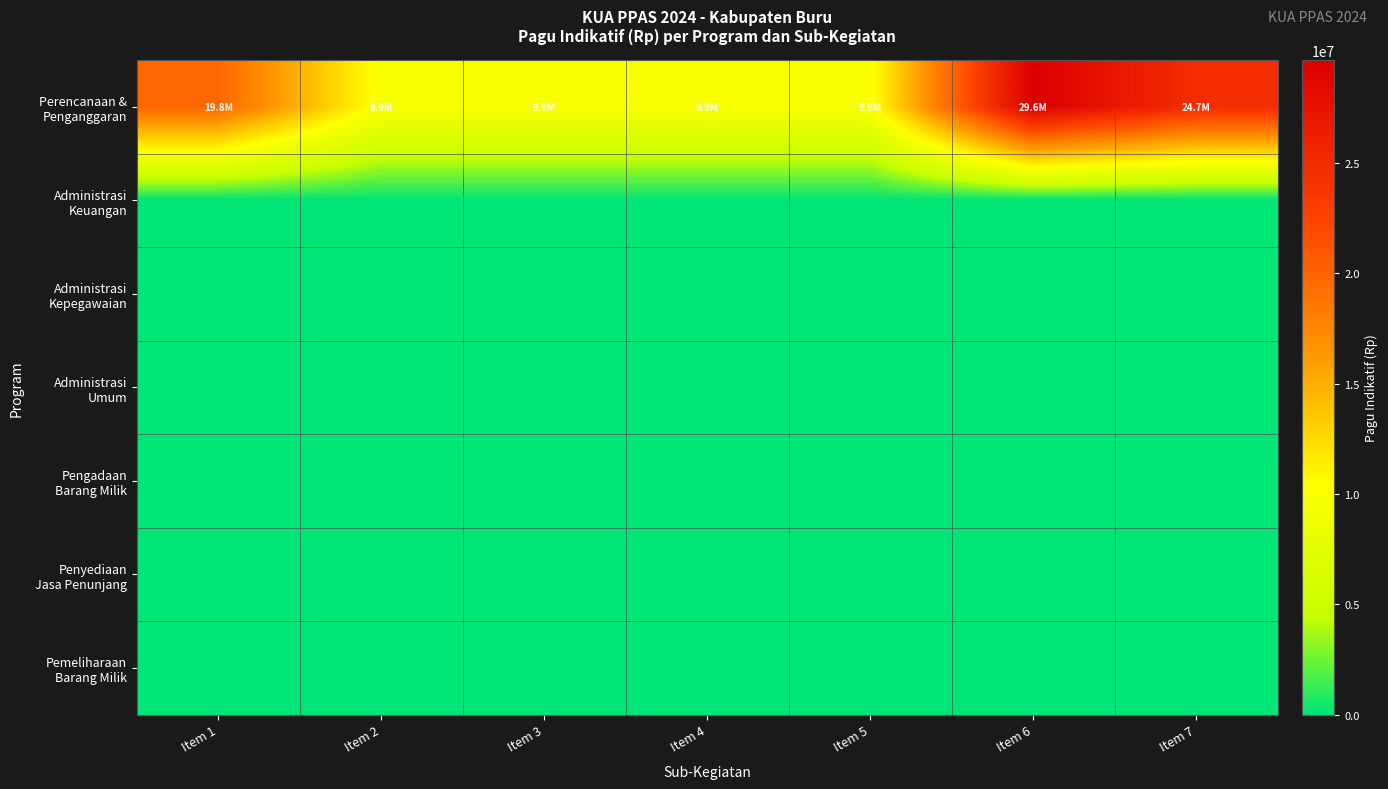

Which series has the widest spread of values?

Perencanaan & Penganggaran